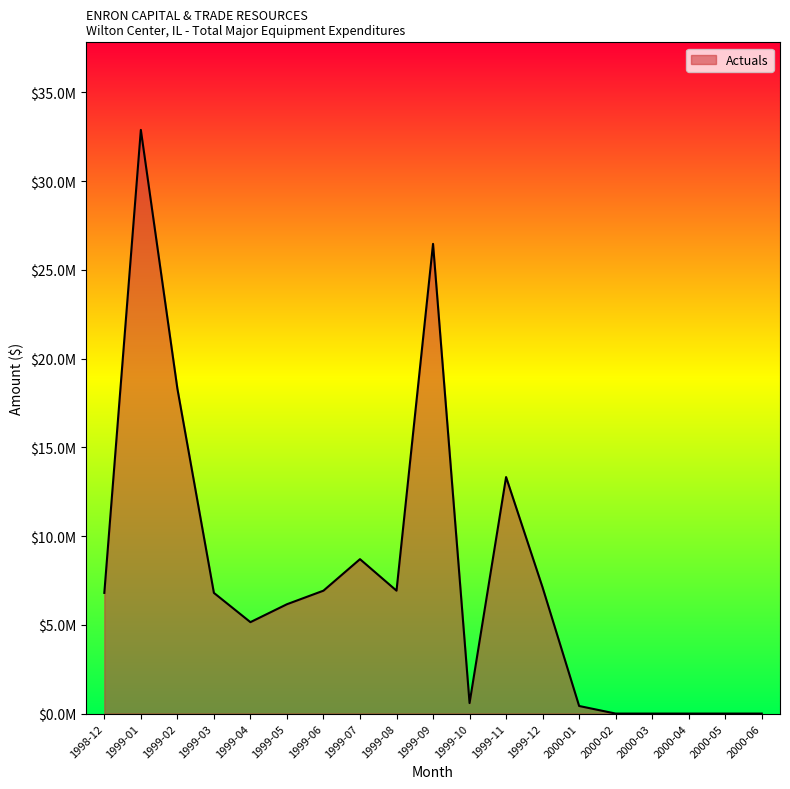

Where is the first local minimum?

1999-04